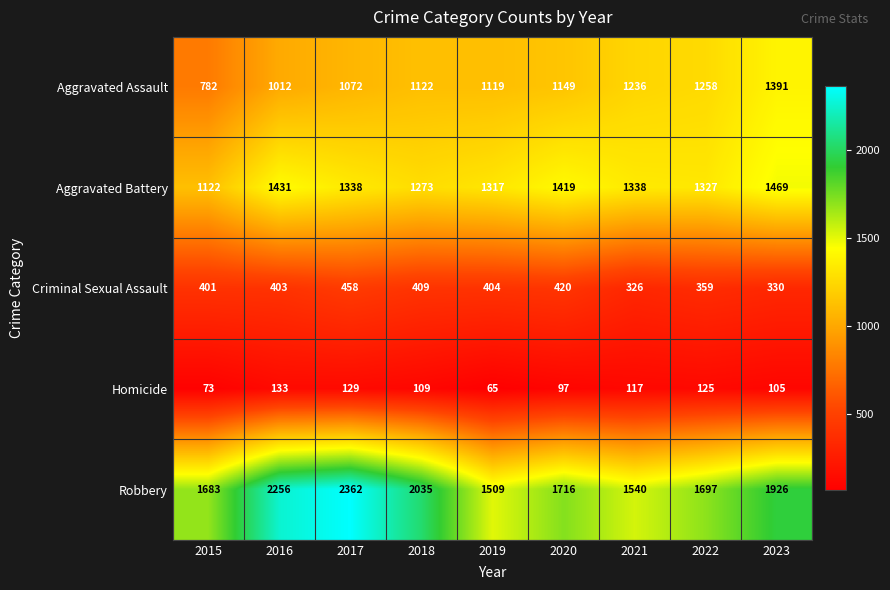

Which series has the largest total across all categories?

Robbery